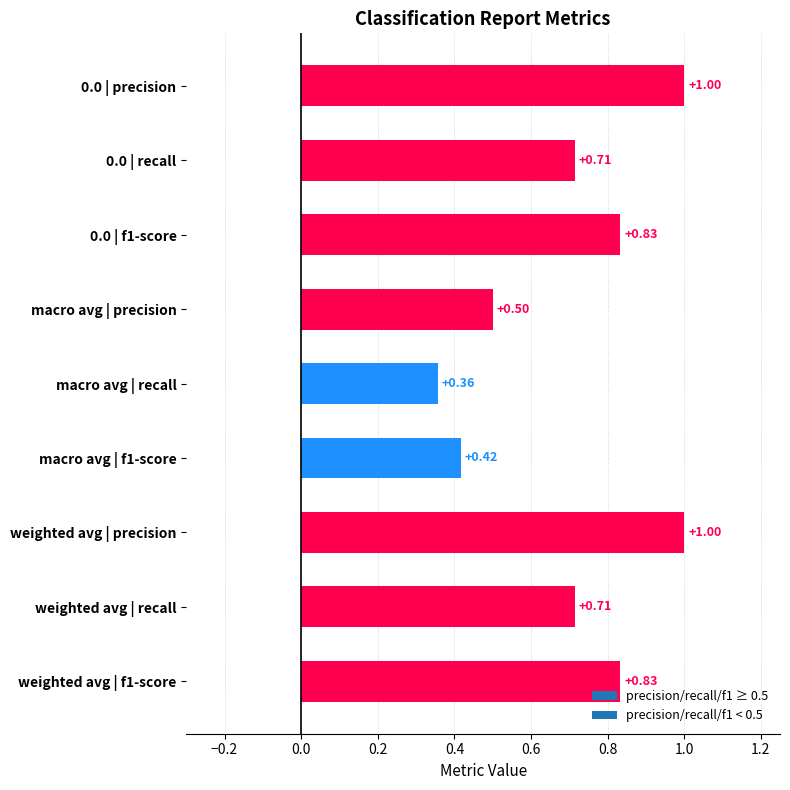

What is the label of the 8th bar from the top?

weighted avg | recall